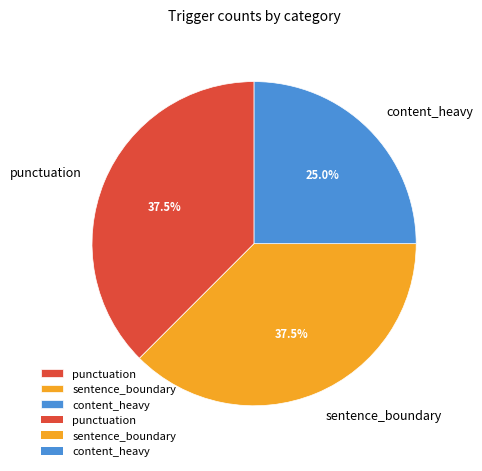

Which has a higher value, punctuation or content_heavy?

punctuation